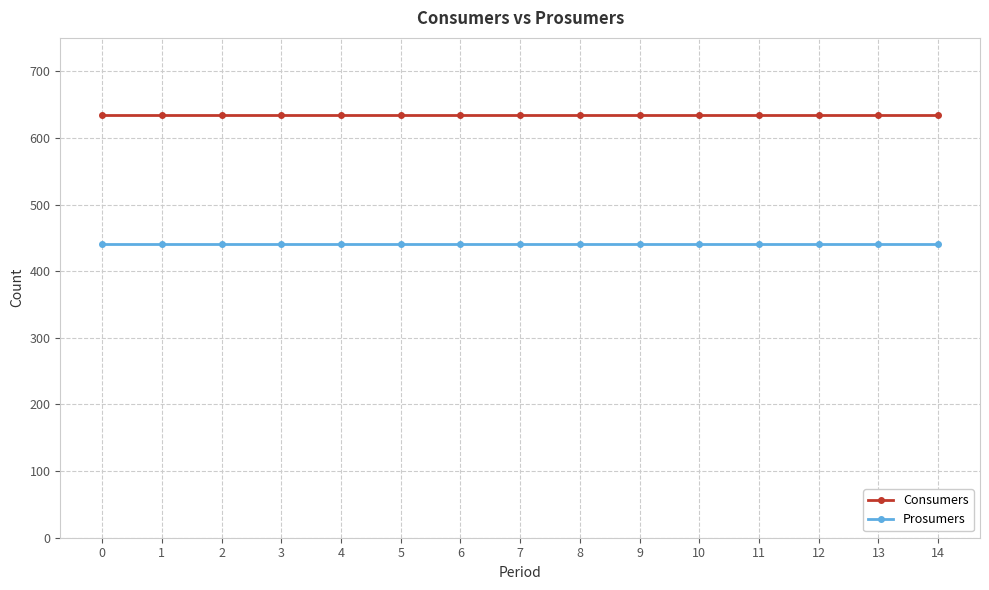

What is the average value of the Prosumers series?

440